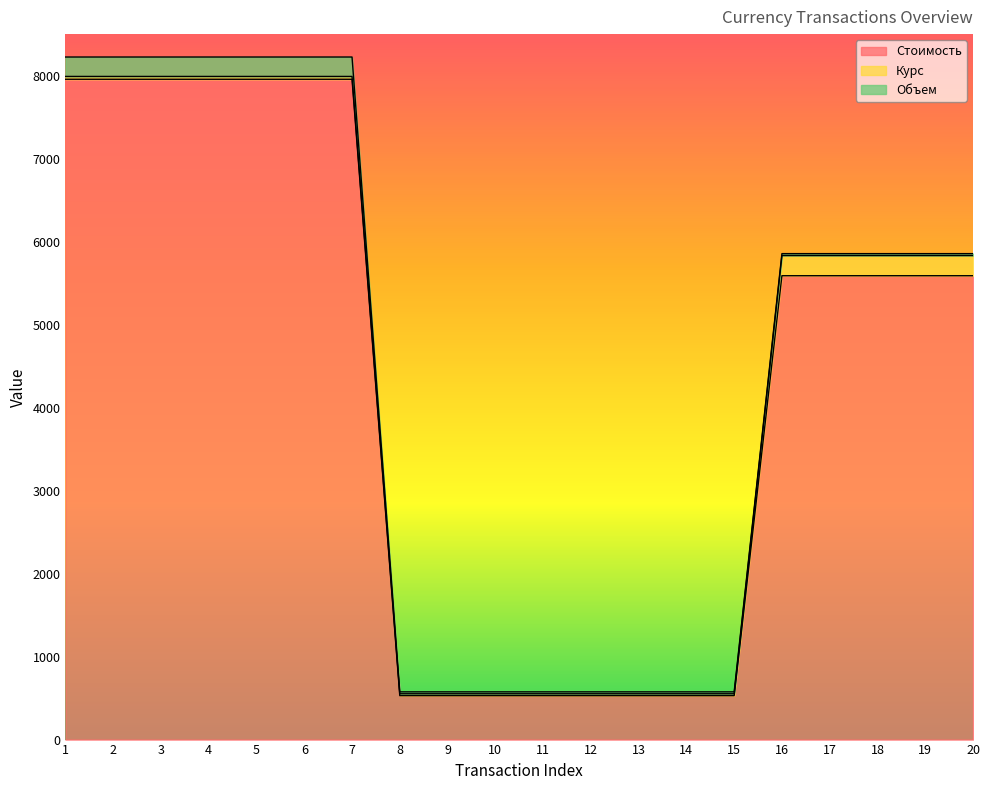

The Курс series shows 54 at 6. True or false?

False